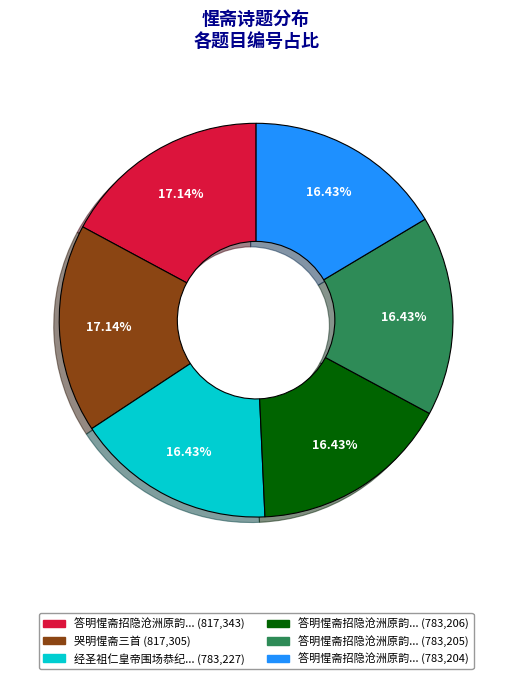

Is there any slice that represents more than half of the pie?

No